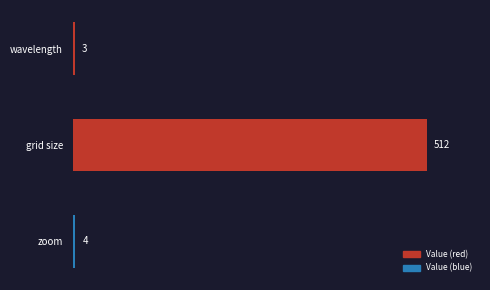

What is the average value?

173